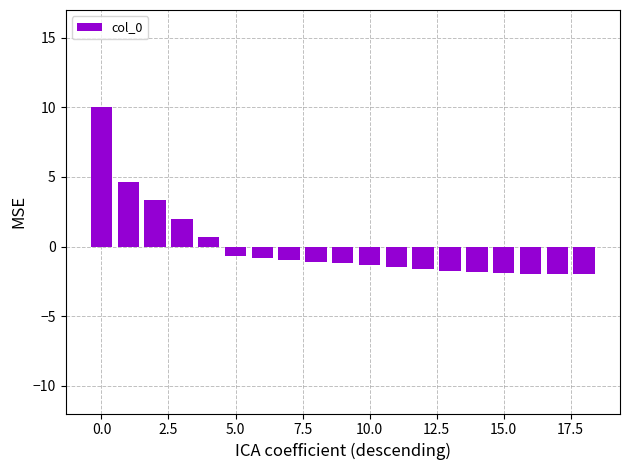

What is the difference between the maximum and minimum values?

12.0